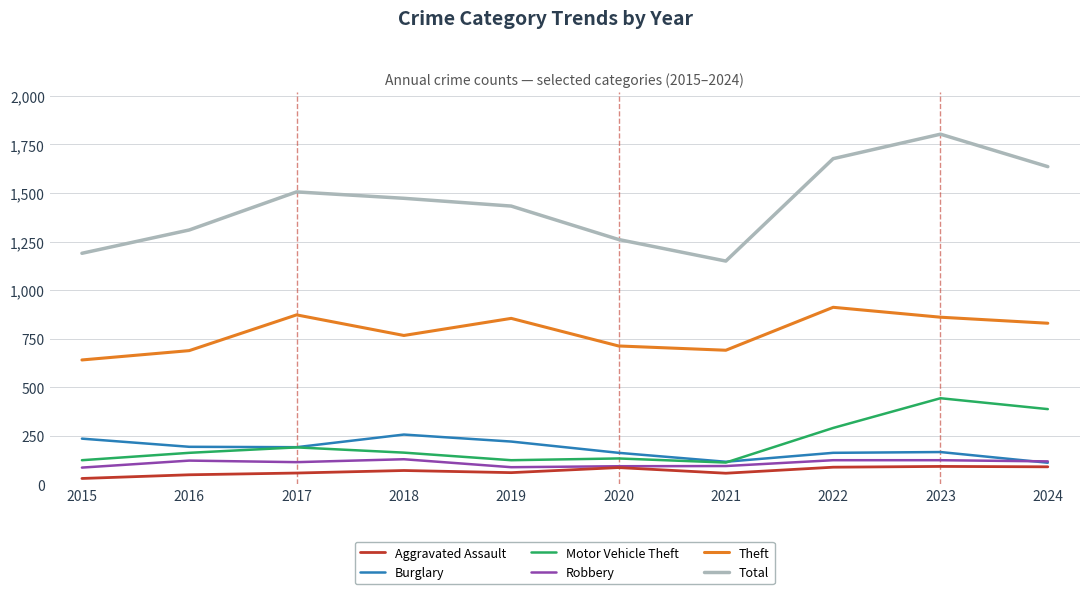

Which label corresponds to the largest value in the chart?

2023